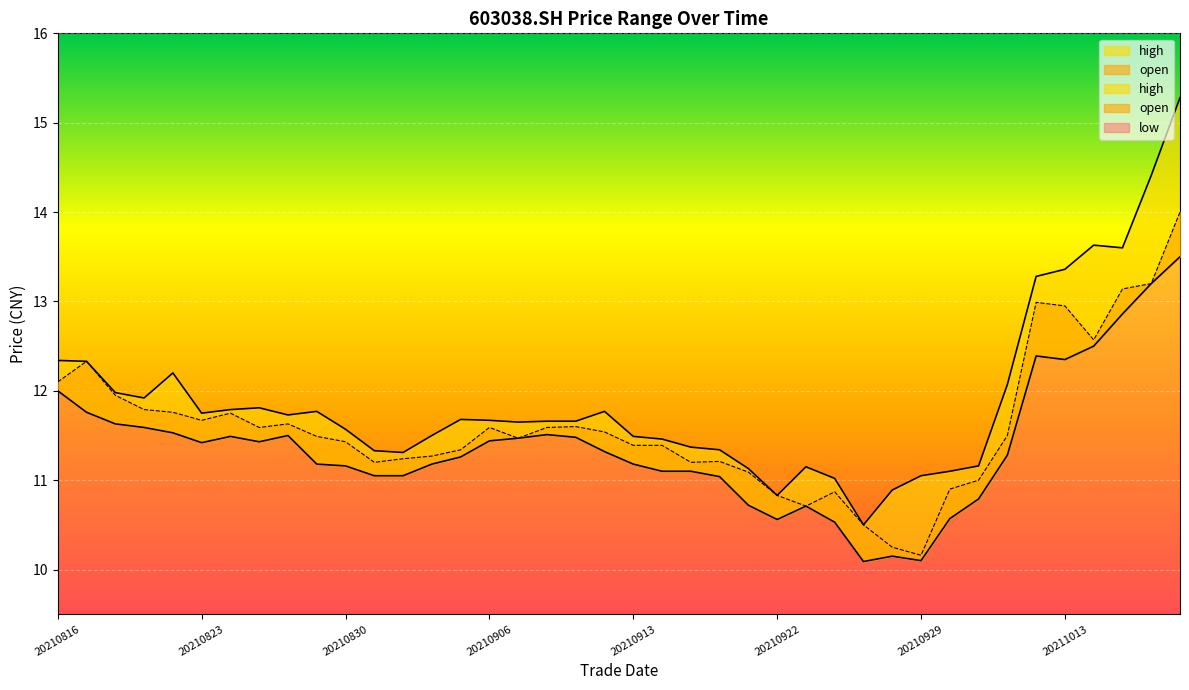

How many data points in low are less than 11?

9